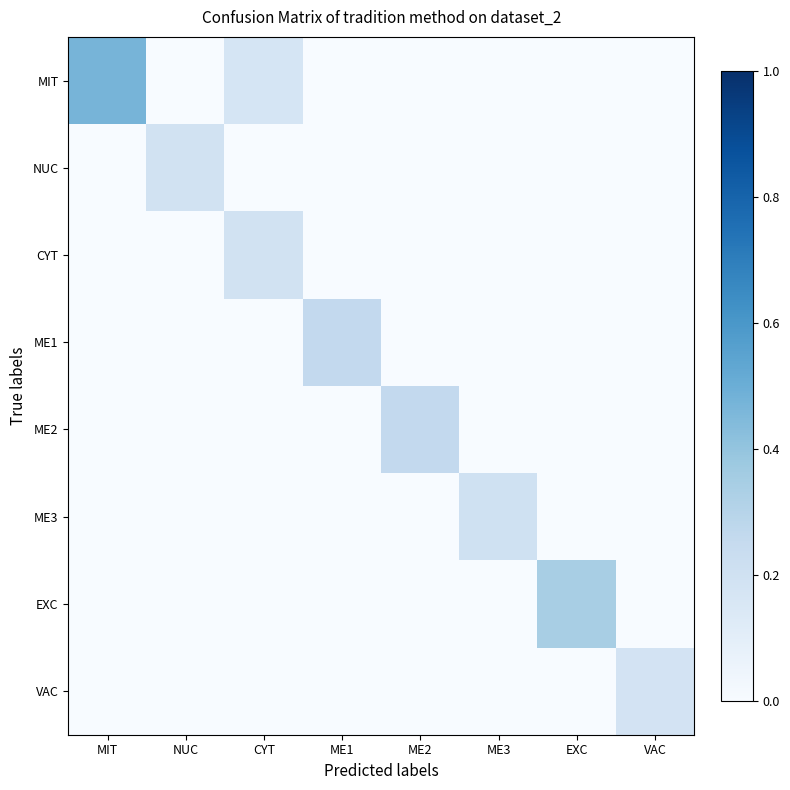

Reading left to right, extract all data points from this chart.

MIT: MIT=0.5	NUC=0.0	CYT=0.2	ME1=0.0	ME2=0.0	ME3=0.0	EXC=0.0	VAC=0.0
NUC: MIT=0.0	NUC=0.2	CYT=0.0	ME1=0.0	ME2=0.0	ME3=0.0	EXC=0.0	VAC=0.0
CYT: MIT=0.0	NUC=0.0	CYT=0.2	ME1=0.0	ME2=0.0	ME3=0.0	EXC=0.0	VAC=0.0
ME1: MIT=0.0	NUC=0.0	CYT=0.0	ME1=0.3	ME2=0.0	ME3=0.0	EXC=0.0	VAC=0.0
ME2: MIT=0.0	NUC=0.0	CYT=0.0	ME1=0.0	ME2=0.3	ME3=0.0	EXC=0.0	VAC=0.0
ME3: MIT=0.0	NUC=0.0	CYT=0.0	ME1=0.0	ME2=0.0	ME3=0.2	EXC=0.0	VAC=0.0
EXC: MIT=0.0	NUC=0.0	CYT=0.0	ME1=0.0	ME2=0.0	ME3=0.0	EXC=0.3	VAC=0.0
VAC: MIT=0.0	NUC=0.0	CYT=0.0	ME1=0.0	ME2=0.0	ME3=0.0	EXC=0.0	VAC=0.2